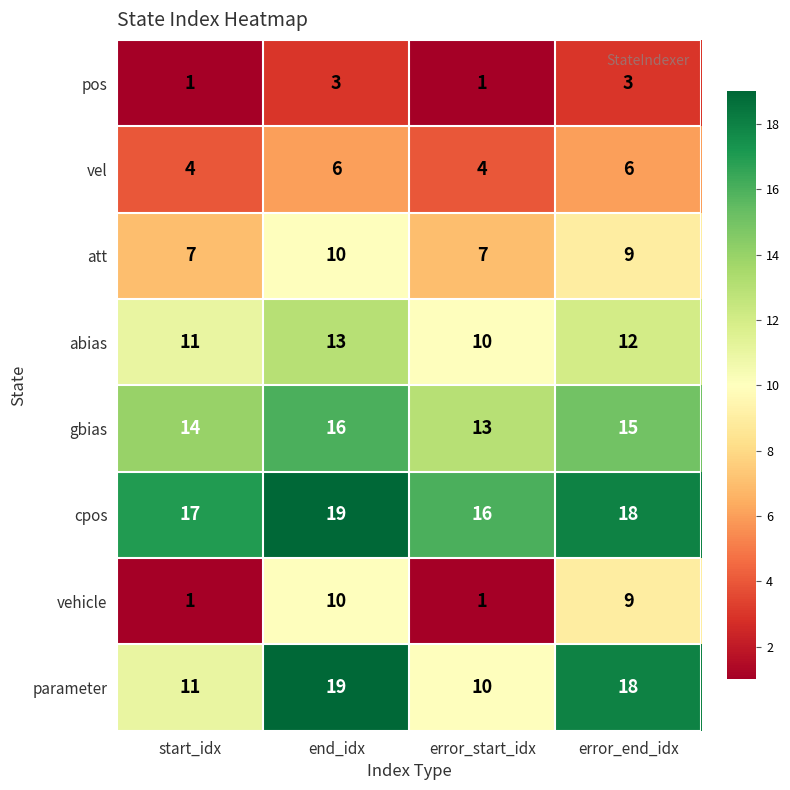

List the labels in order of abias value, largest first.

end_idx, error_end_idx, start_idx, error_start_idx